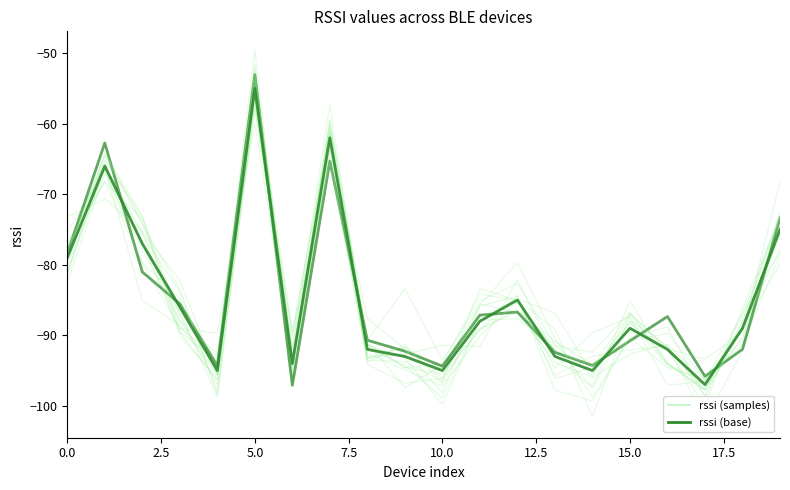

Does the chart display data point markers on the line(s)?

No